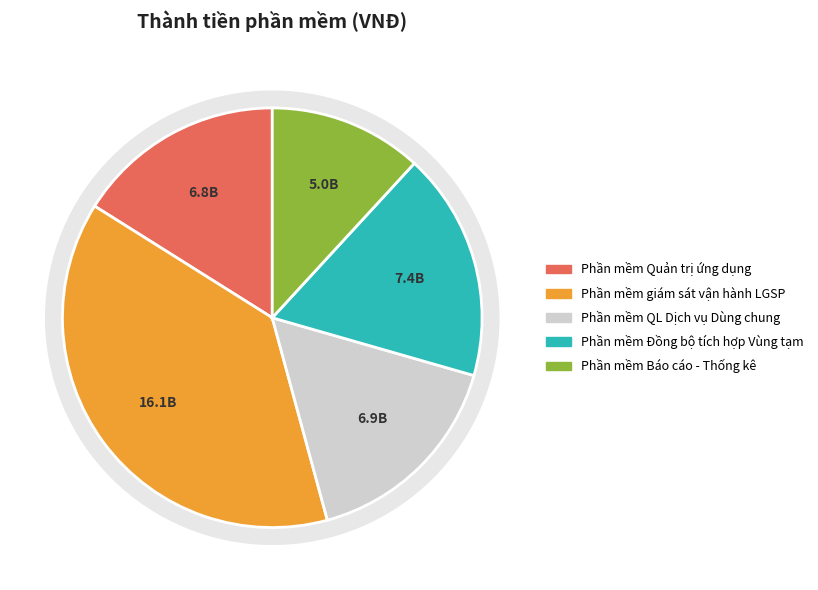

What is the largest slice in the pie chart?

Phần mềm giám sát vận hành LGSP